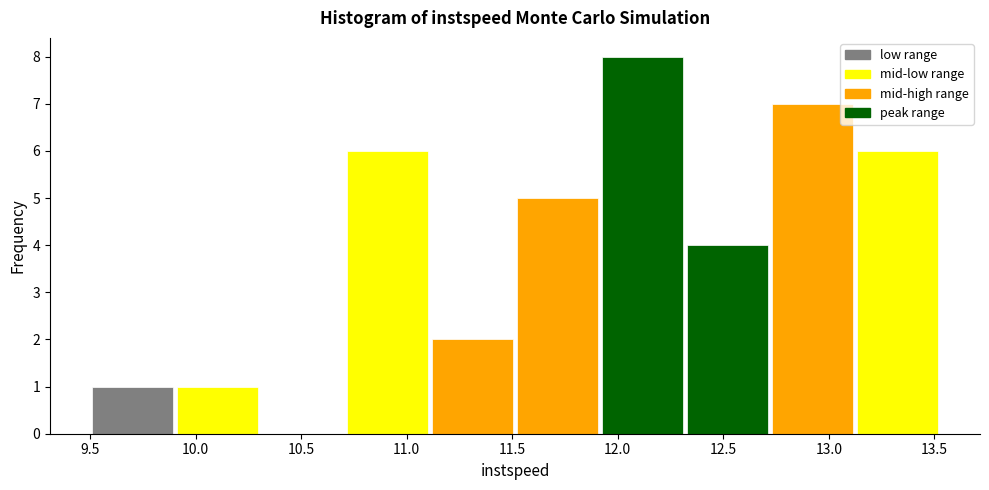

Reading left to right, list every bar in this chart as the range it spans on the x-axis followed by its height. Neither the bar edges nor the heights are printed on the chart, so give them approximately, as read against the axes.

9.50 to 9.90: 1
9.90 to 10.30: 1
10.30 to 10.70: 0
10.70 to 11.10: 6
11.10 to 11.50: 2
11.50 to 11.90: 5
11.90 to 12.30: 8
12.30 to 12.70: 4
12.70 to 13.10: 7
13.10 to 13.55: 6